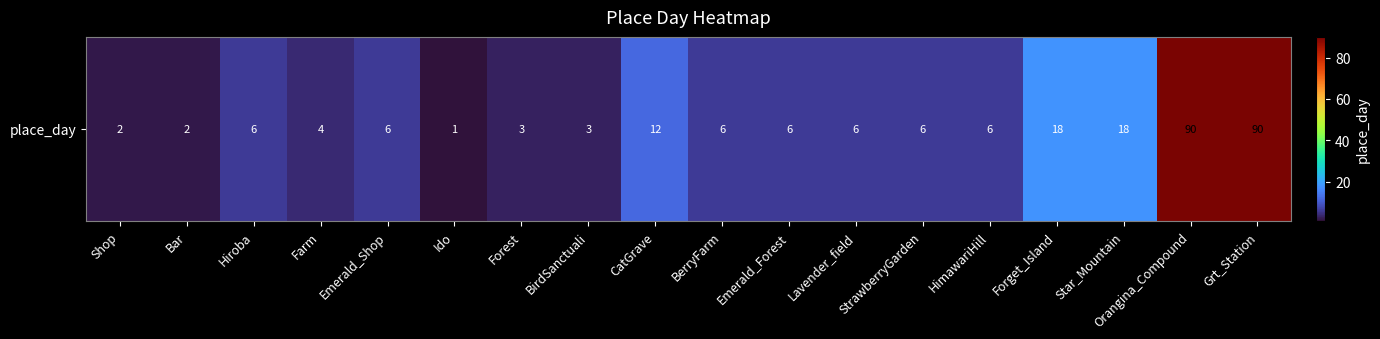

Reading right to left, transcribe all the data shown in this chart.

Grt_Station=90	Orangina_Compound=90	Star_Mountain=18	Forget_Island=18	HimawariHill=6	StrawberryGarden=6	Lavender_field=6	Emerald_Forest=6	BerryFarm=6	CatGrave=12	BirdSanctuali=3	Forest=3	Ido=1	Emerald_Shop=6	Farm=4	Hiroba=6	Bar=2	Shop=2